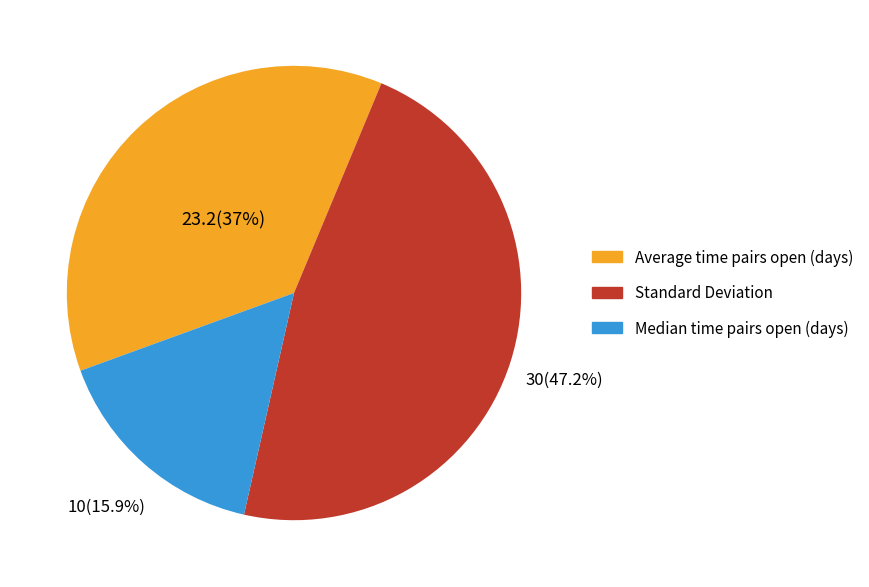

Is there a majority slice in this chart?

No